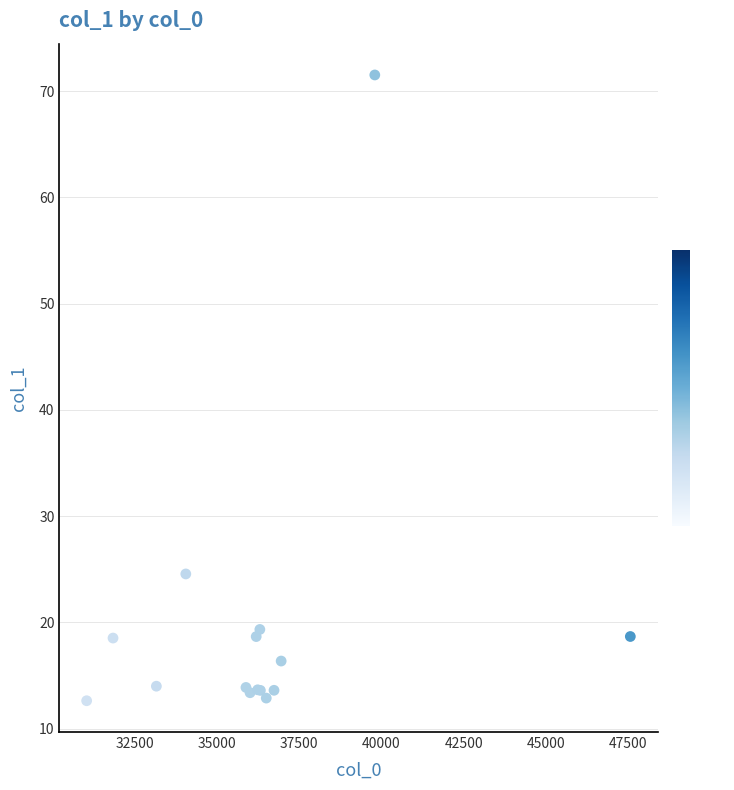

What Y value in the scatter plot is closest to 42?

24.6